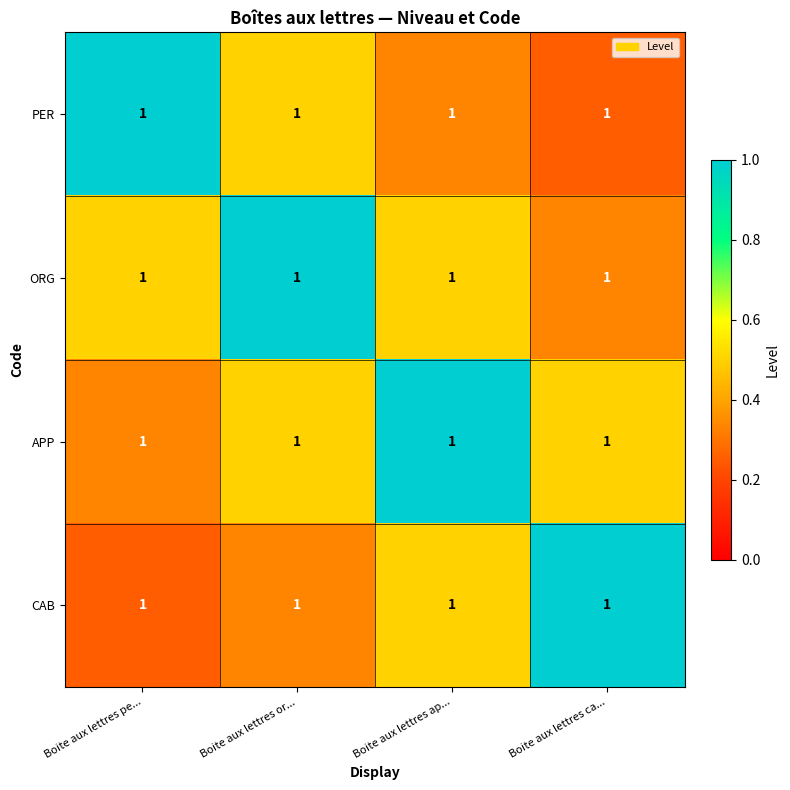

Is it true that APP equals 0.3 at Boite aux lettres pe...?

True